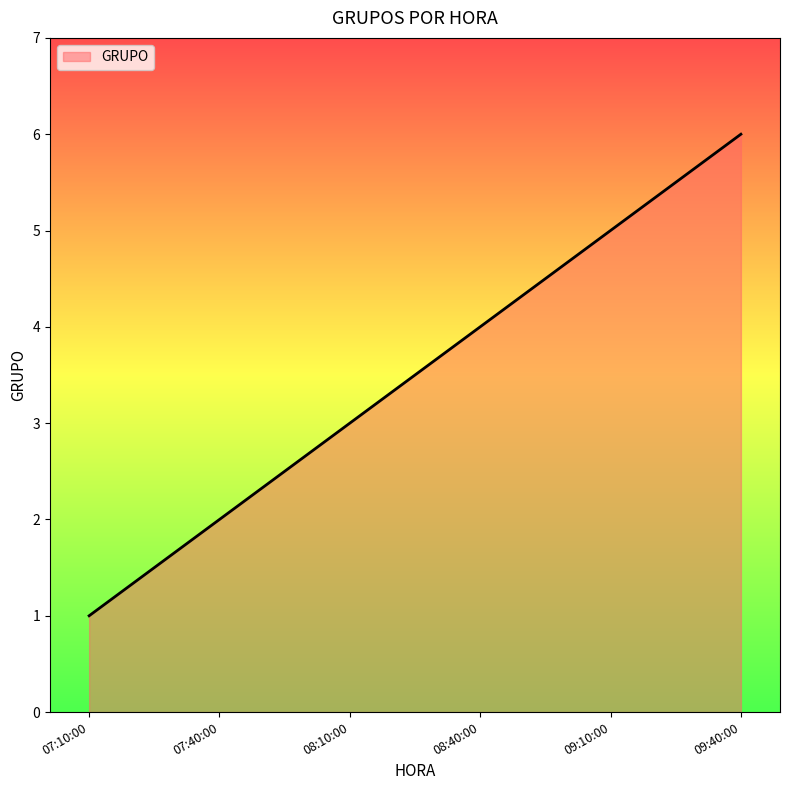

What is the difference between the second highest and minimum values?

4